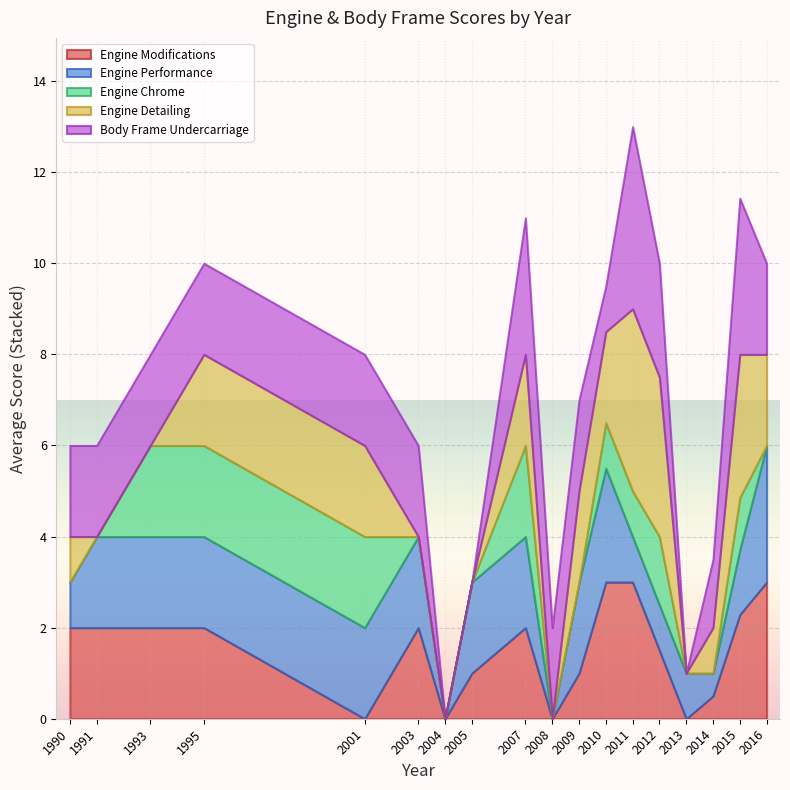

The value of Engine Modifications at 1990 is 2.0. True or false?

True